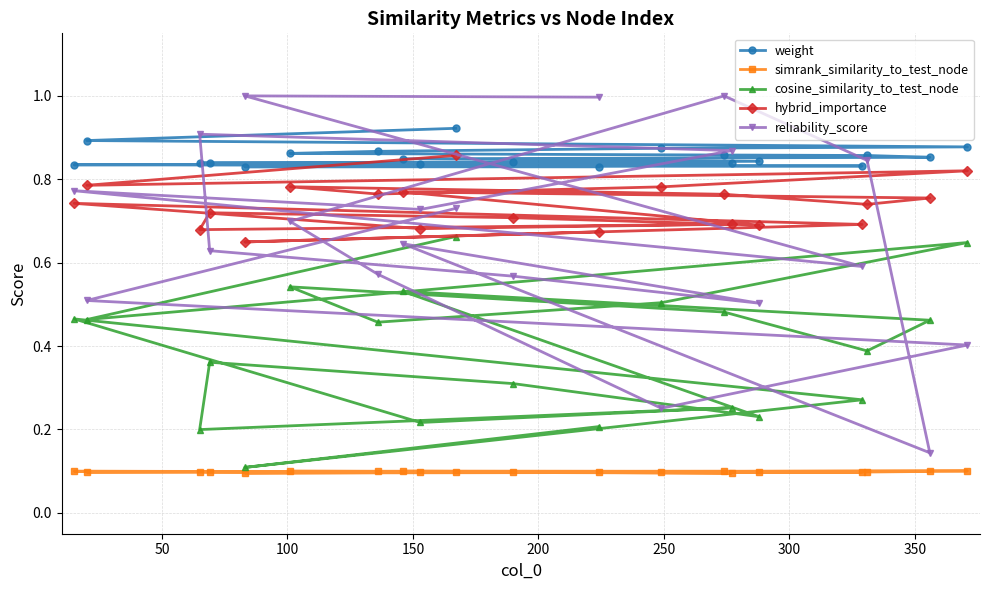

At how many categories does at least one series exceed 0?

20